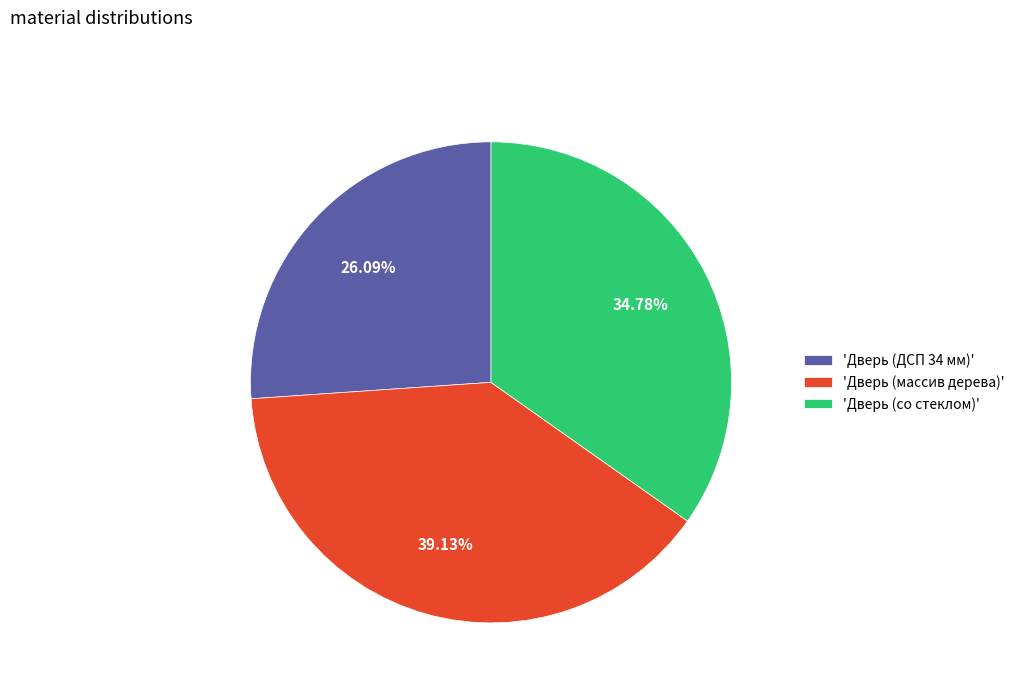

Which slice is the largest?

'Дверь (массив дерева)'